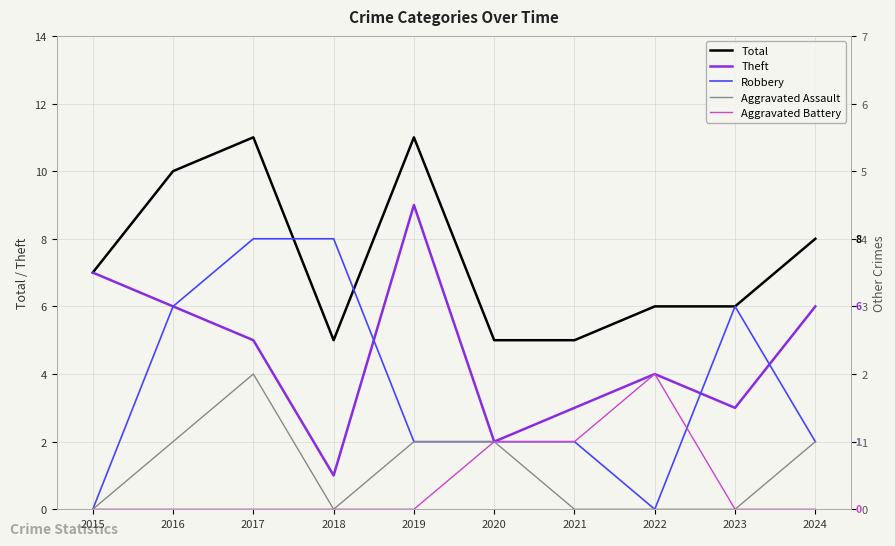

Count the Total values in the range 5 to 10.

8